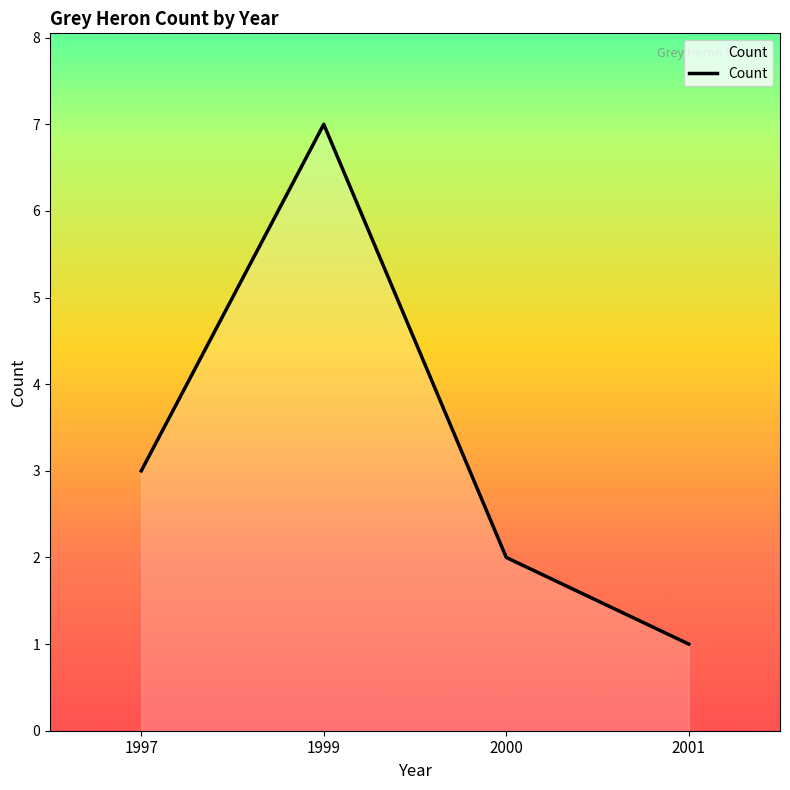

How many distinct data groups are displayed?

1